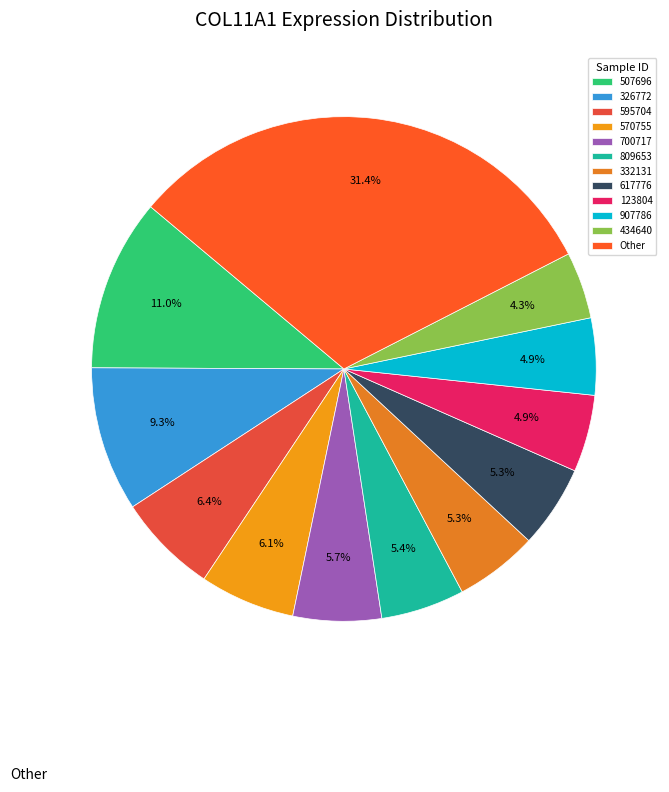

To the nearest percent, what is the difference between the largest and smallest slice percentages?

27%